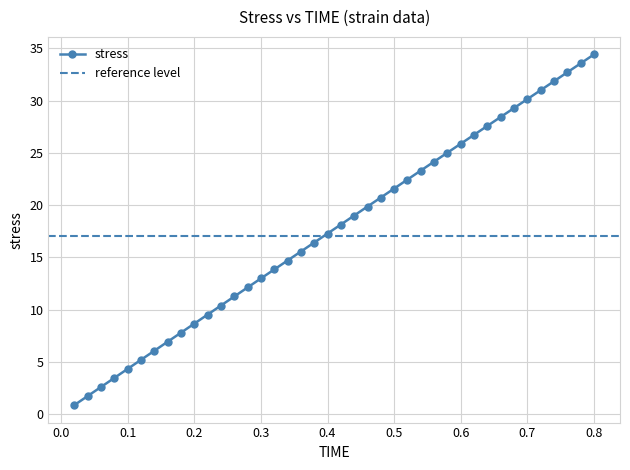

The value of stress at 0.8 is 19.5. True or false?

False